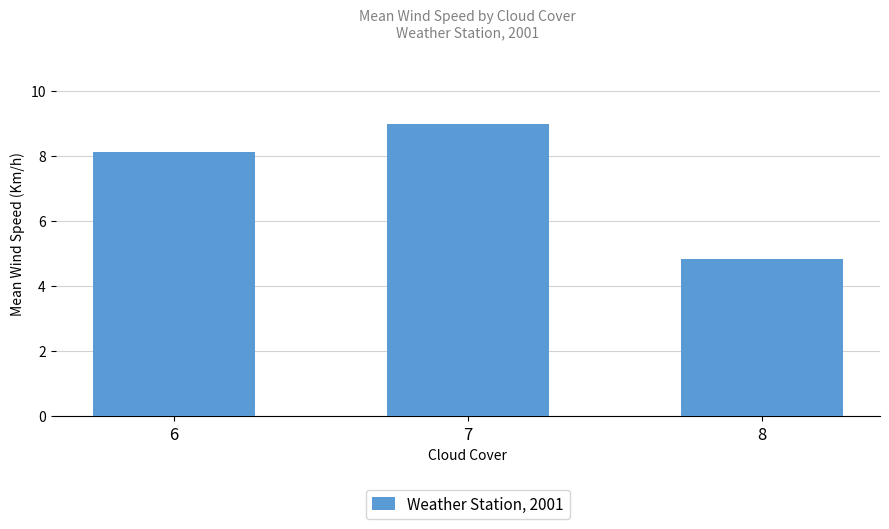

List the labels in order of value, smallest first.

8, 6, 7